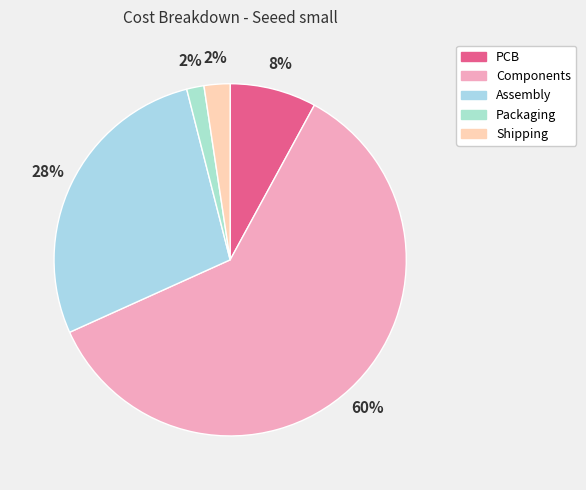

Do Shipping and PCB together represent more than half of the pie?

No